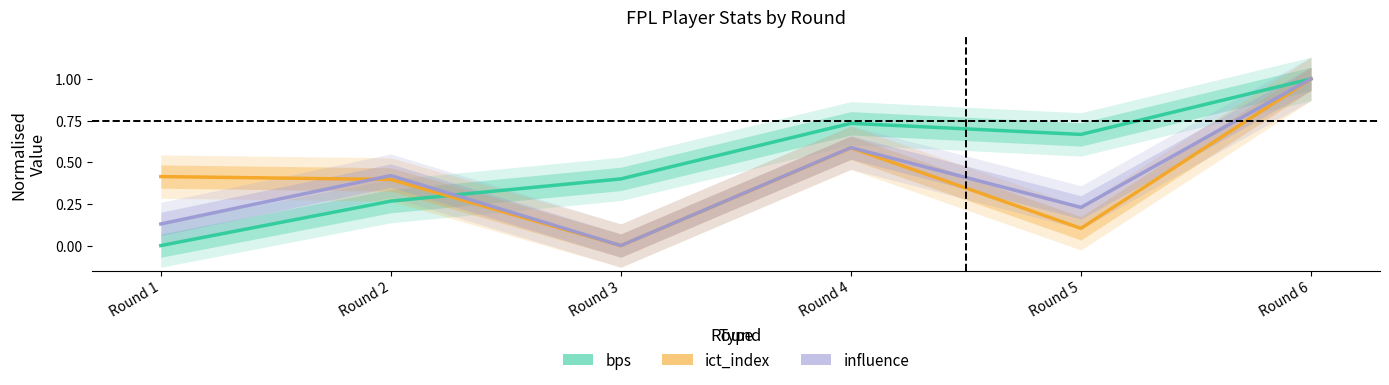

What are all the series names shown in the legend?

bps, ict_index, influence